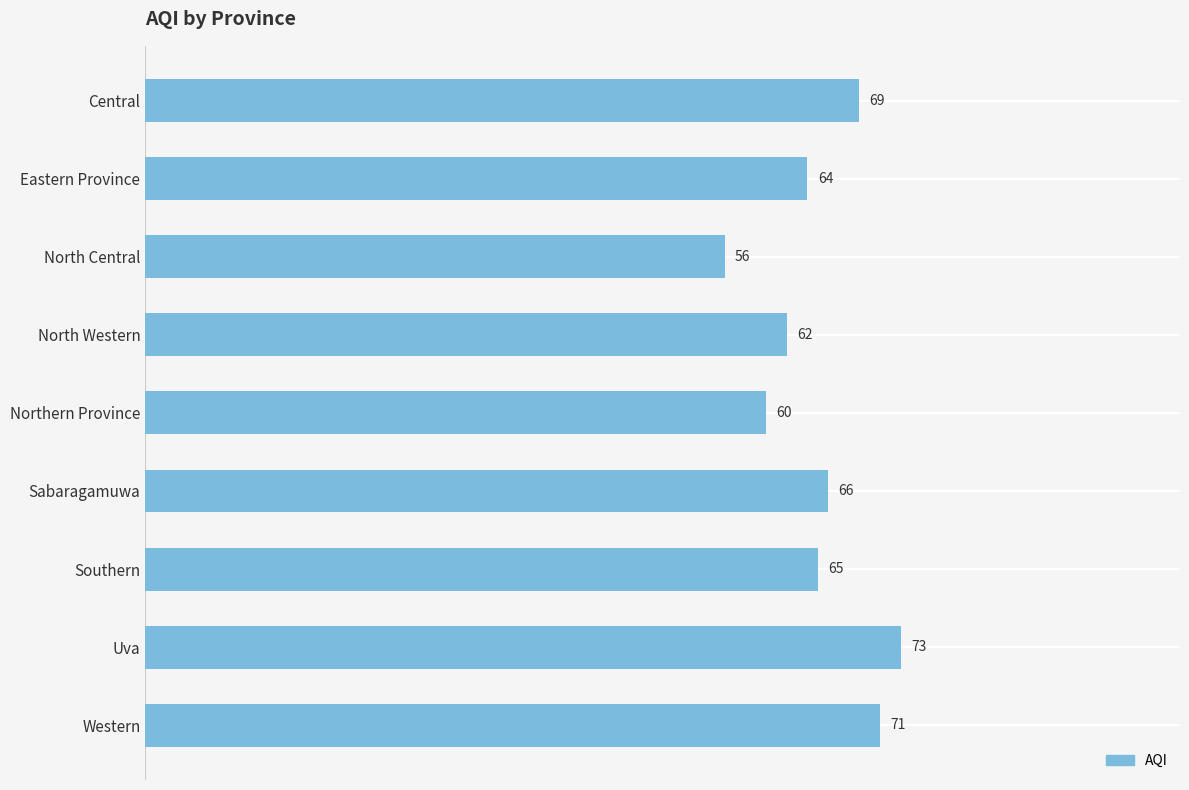

At which category does the chart reach its peak across all series?

Uva